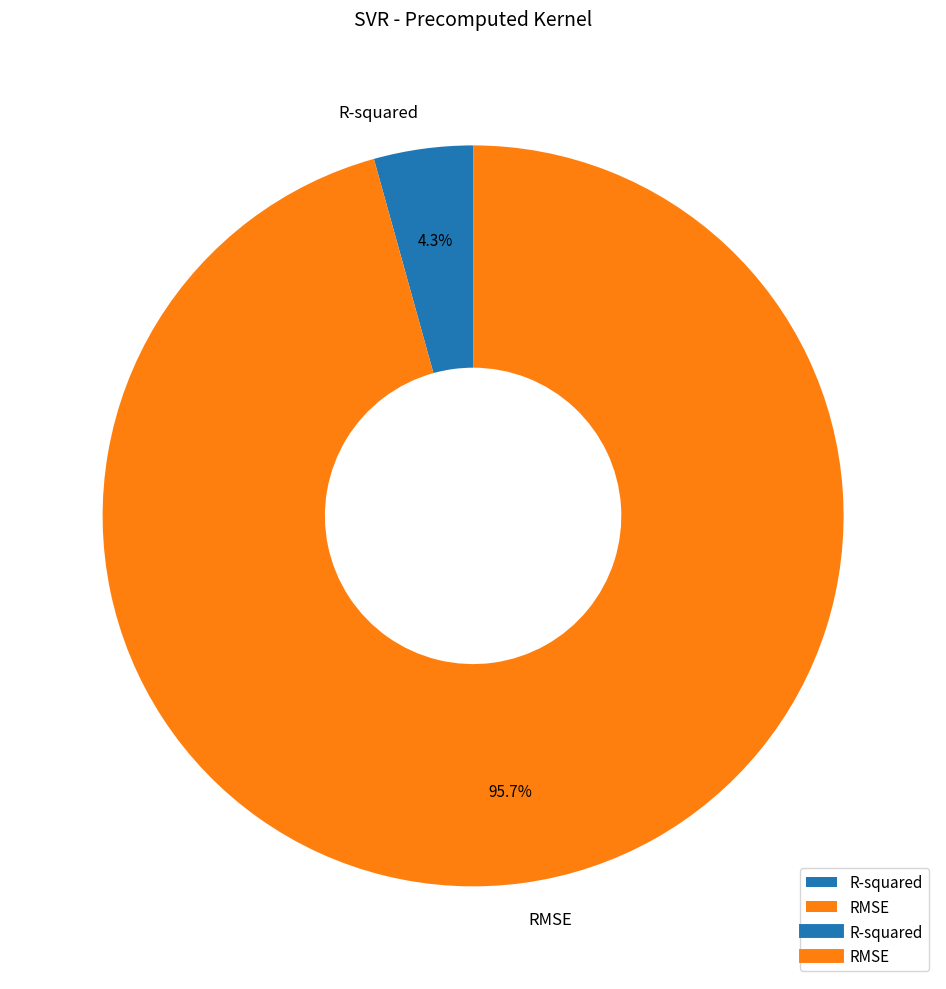

What is the largest slice in the pie chart?

RMSE